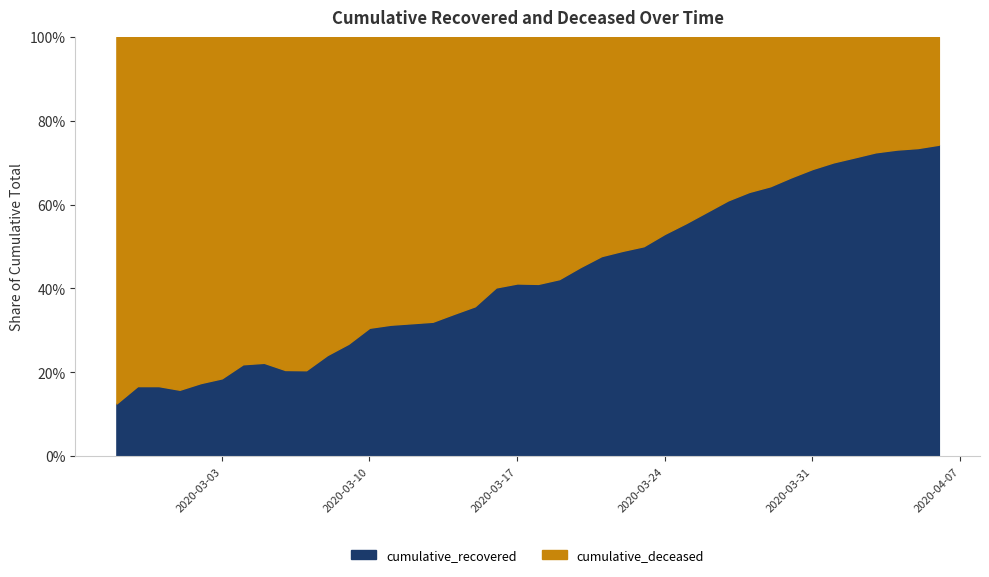

List the labels in order of cumulative_recovered value, largest first.

2020-04-06, 2020-04-05, 2020-04-04, 2020-04-03, 2020-04-02, 2020-04-01, 2020-03-31, 2020-03-30, 2020-03-29, 2020-03-28, 2020-03-27, 2020-03-26, 2020-03-25, 2020-03-24, 2020-03-23, 2020-03-22, 2020-03-21, 2020-03-20, 2020-03-19, 2020-03-18, 2020-03-17, 2020-03-16, 2020-03-15, 2020-03-14, 2020-03-13, 2020-03-12, 2020-03-11, 2020-03-10, 2020-03-09, 2020-03-08, 2020-03-07, 2020-03-05, 2020-03-06, 2020-03-04, 2020-03-03, 2020-03-02, 2020-02-28, 2020-02-29, 2020-03-01, 2020-02-27